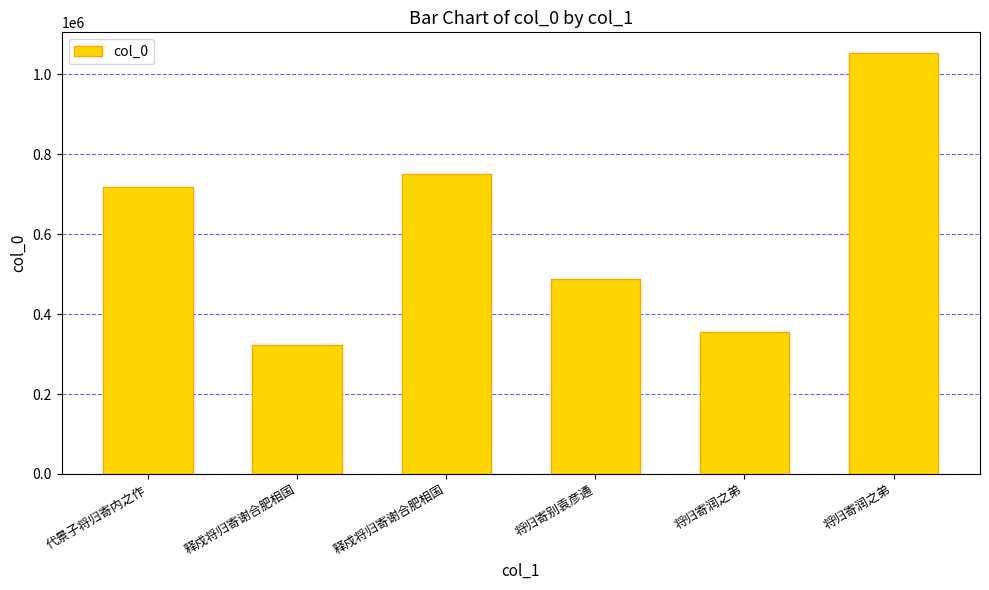

What is the sum of the values at 释戍将归寄谢合肥相国 and 释戍将归寄谢合肥相国?

1073863